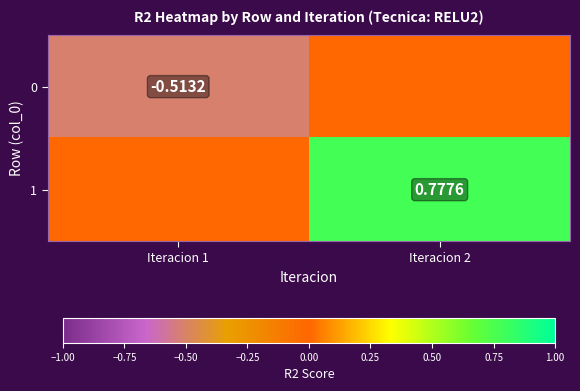

What is the approximate value of 1 at Iteracion 2?

0.8